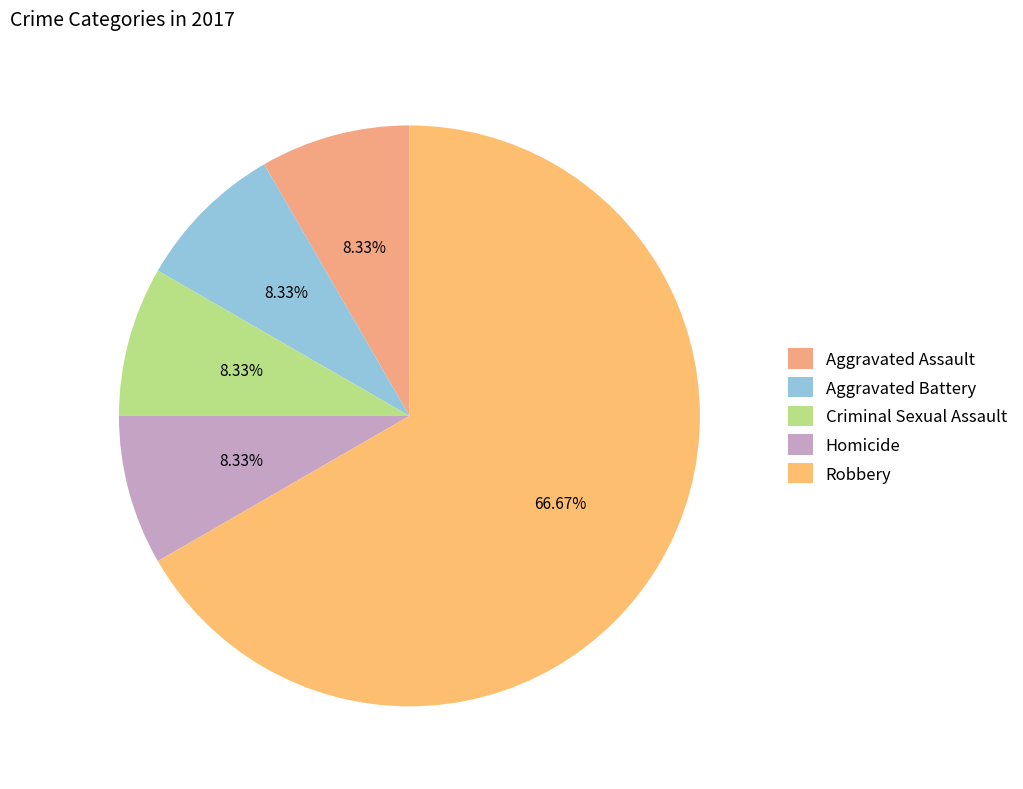

The Robbery slice represents 74% of the pie. True or false?

False